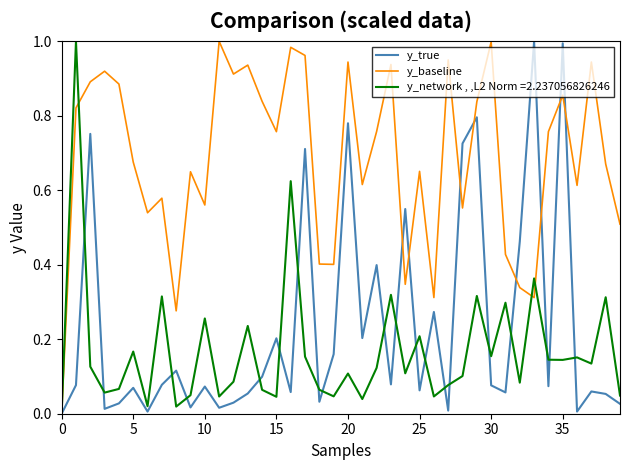

The y_network , ,L2 Norm =2.237056826246 series shows 0.1 at 5. True or false?

False